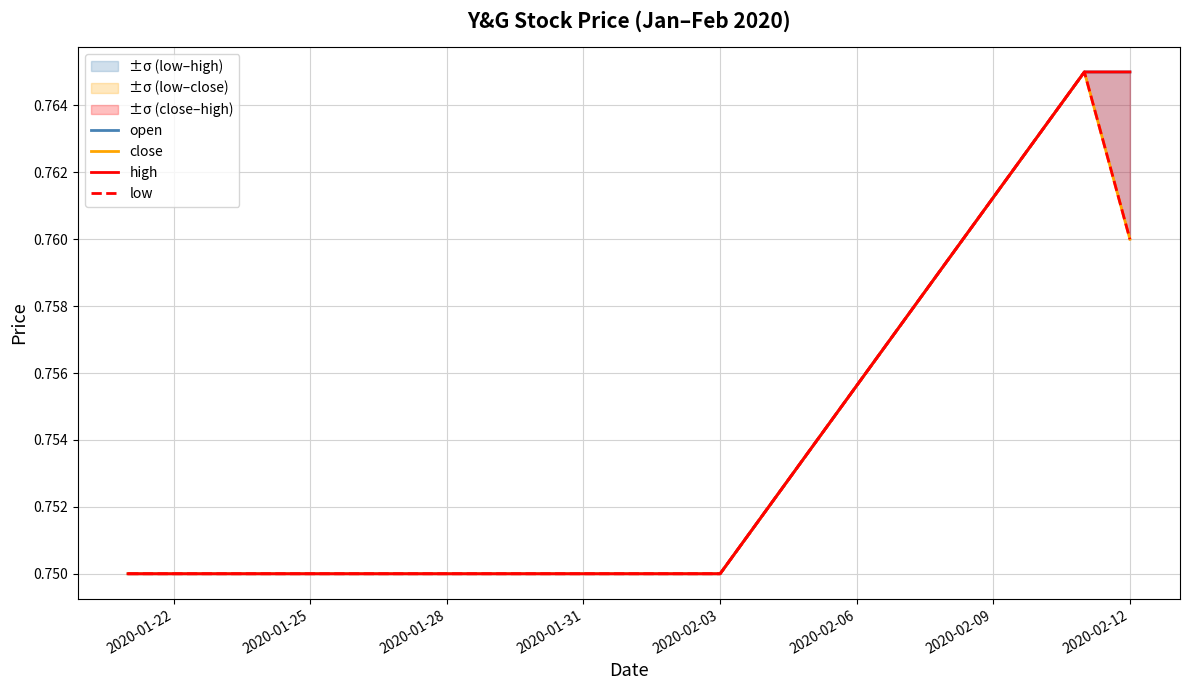

What is the value of the open point at the 3rd from the left?

0.8